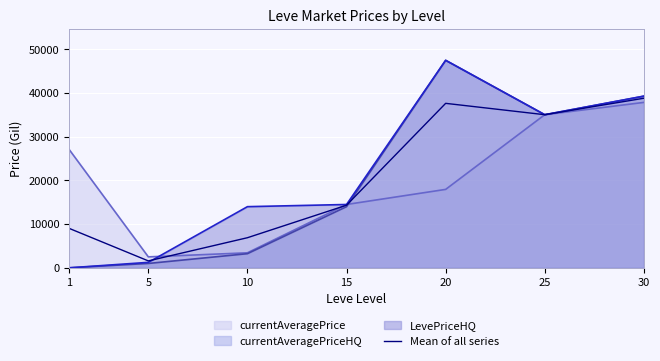

What is the average value?

20482.3